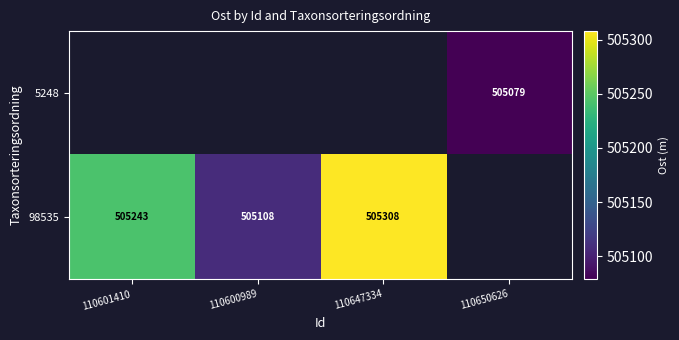

What is the difference between the 98535 values at 110601410 and 110647334?

64.8